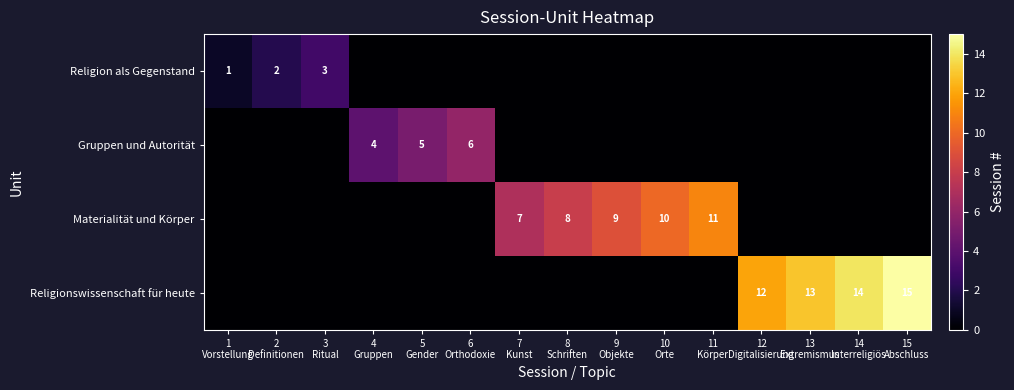

Rank the categories by Religionswissenschaft für heute value from highest to lowest.

15 Abschluss, 14 Interreligiös, 13 Extremismus, 12 Digitalisierung, 1 Vorstellung, 2 Definitionen, 3 Ritual, 4 Gruppen, 5 Gender, 6 Orthodoxie, 7 Kunst, 8 Schriften, 9 Objekte, 10 Orte, 11 Körper